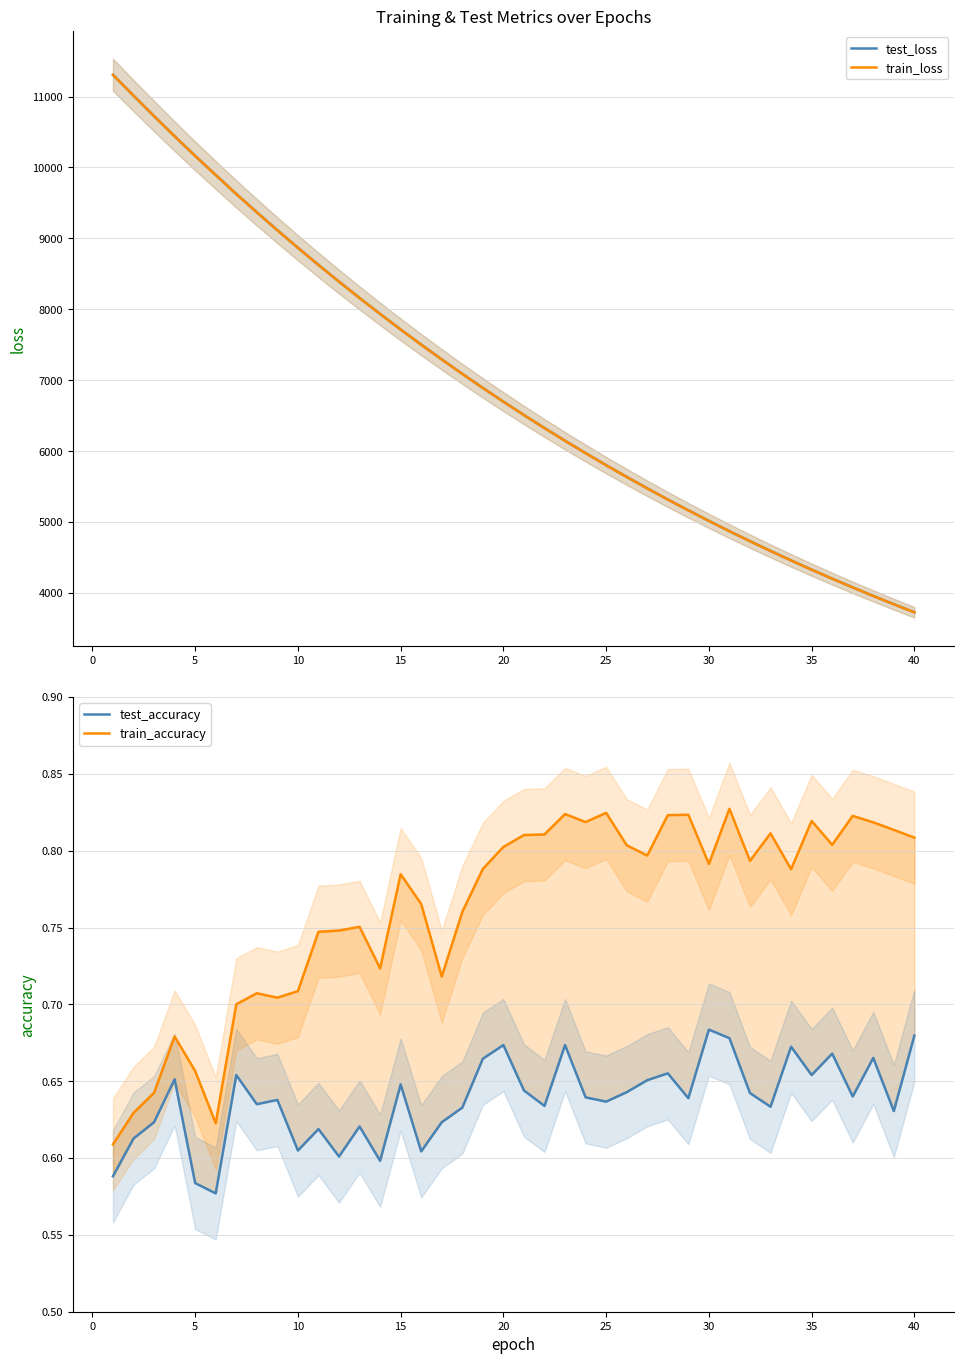

The value of test_loss at 15 is 7715.6. True or false?

True